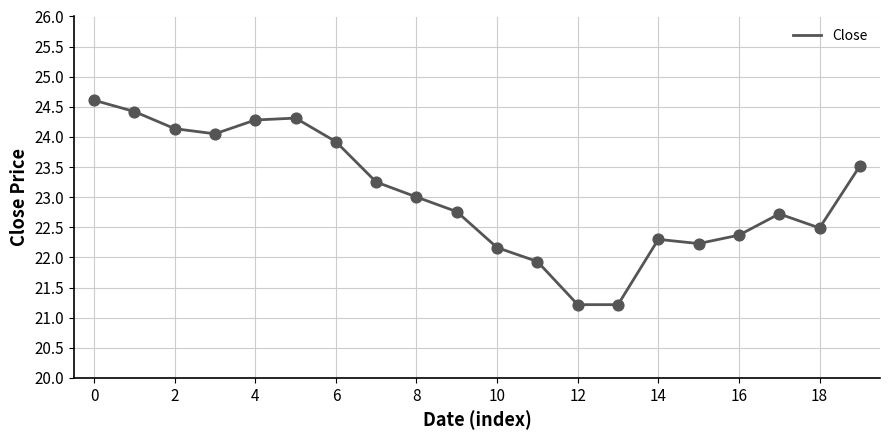

What is the maximum value shown in the chart?

24.6